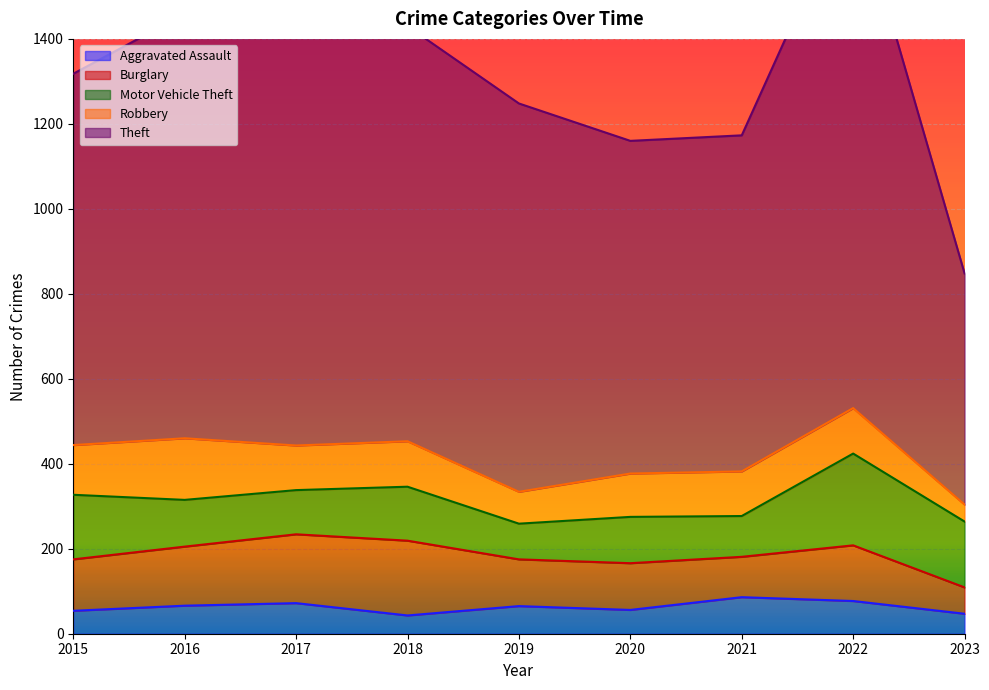

Is it true that Aggravated Assault equals 72 at 2017?

True